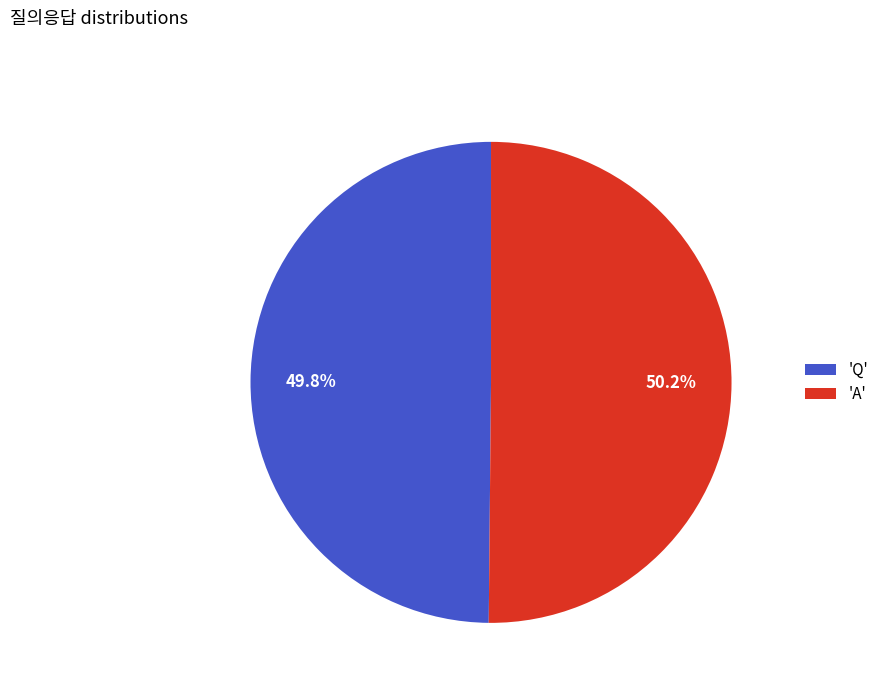

Is there a majority slice in this chart?

Yes